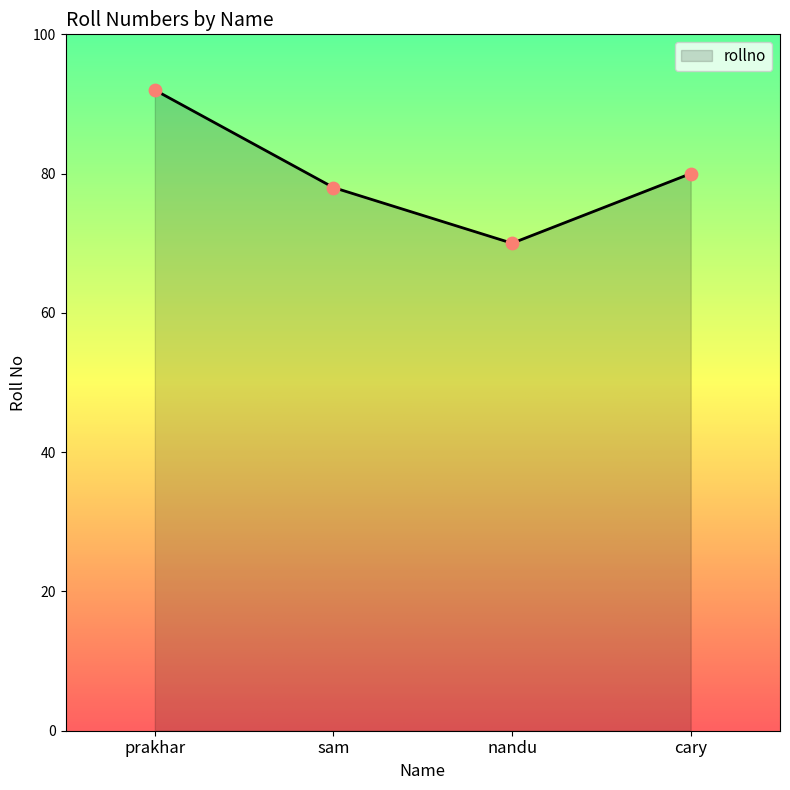

Approximately how many times larger is the value at nandu compared to cary?

0.9